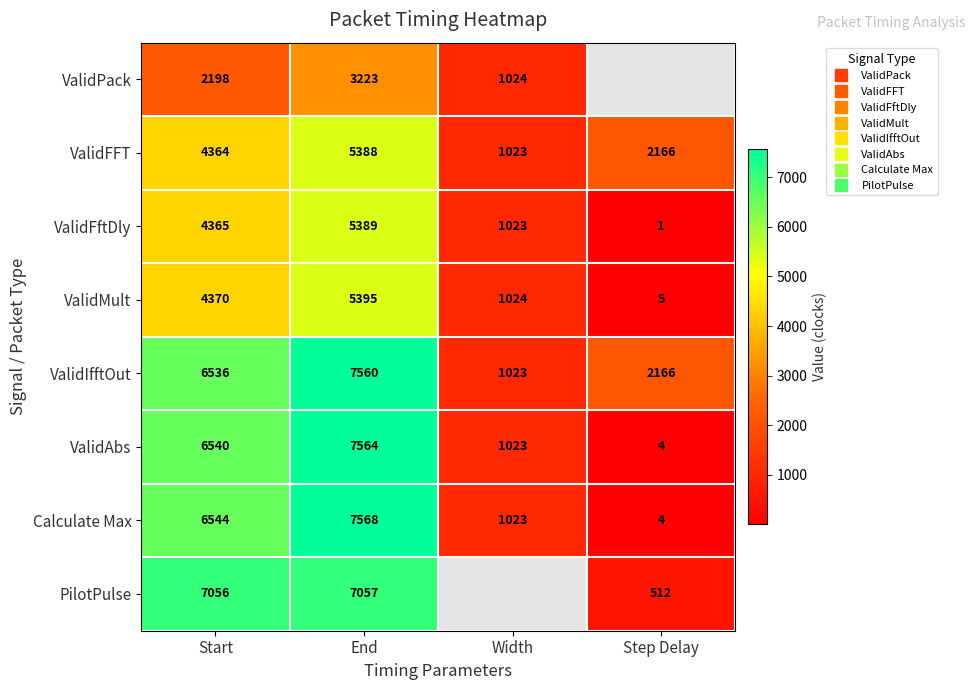

Which series changed the most between End and Width?

Calculate Max